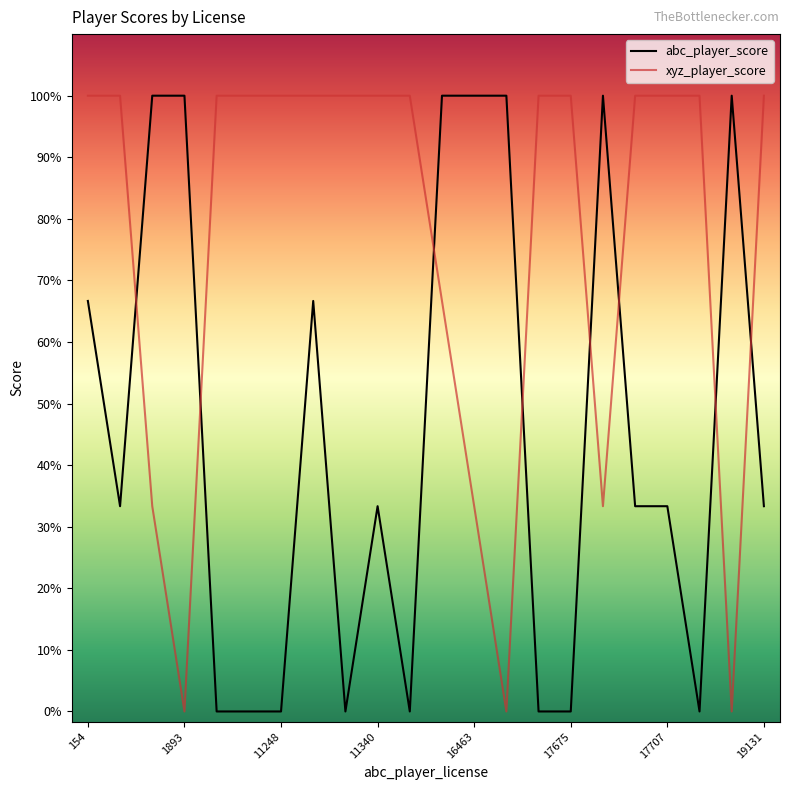

What are all the series names shown in the legend?

abc_player_score, xyz_player_score